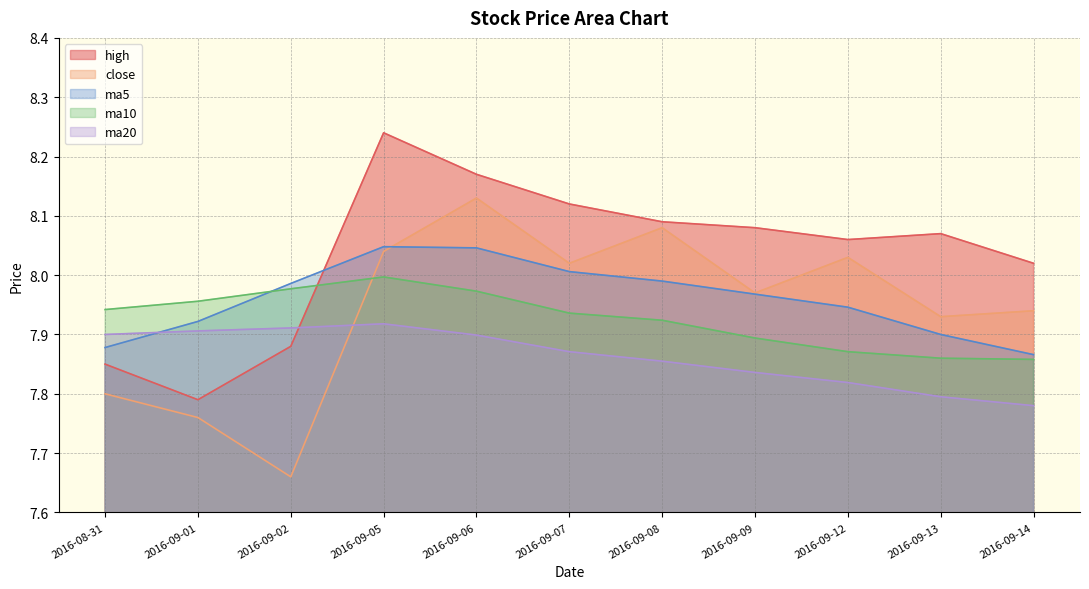

Which category has the lowest value across all series?

2016-09-02